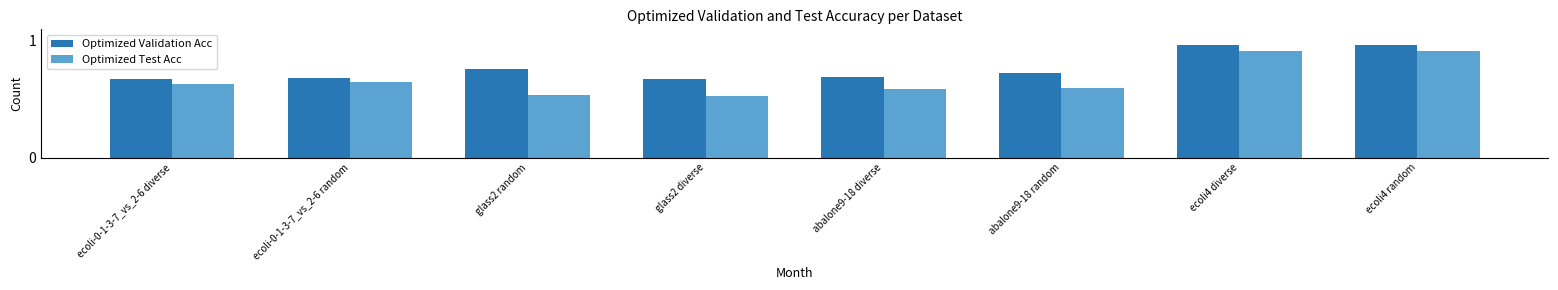

Which series has the largest range (max minus min)?

Optimized Test Acc